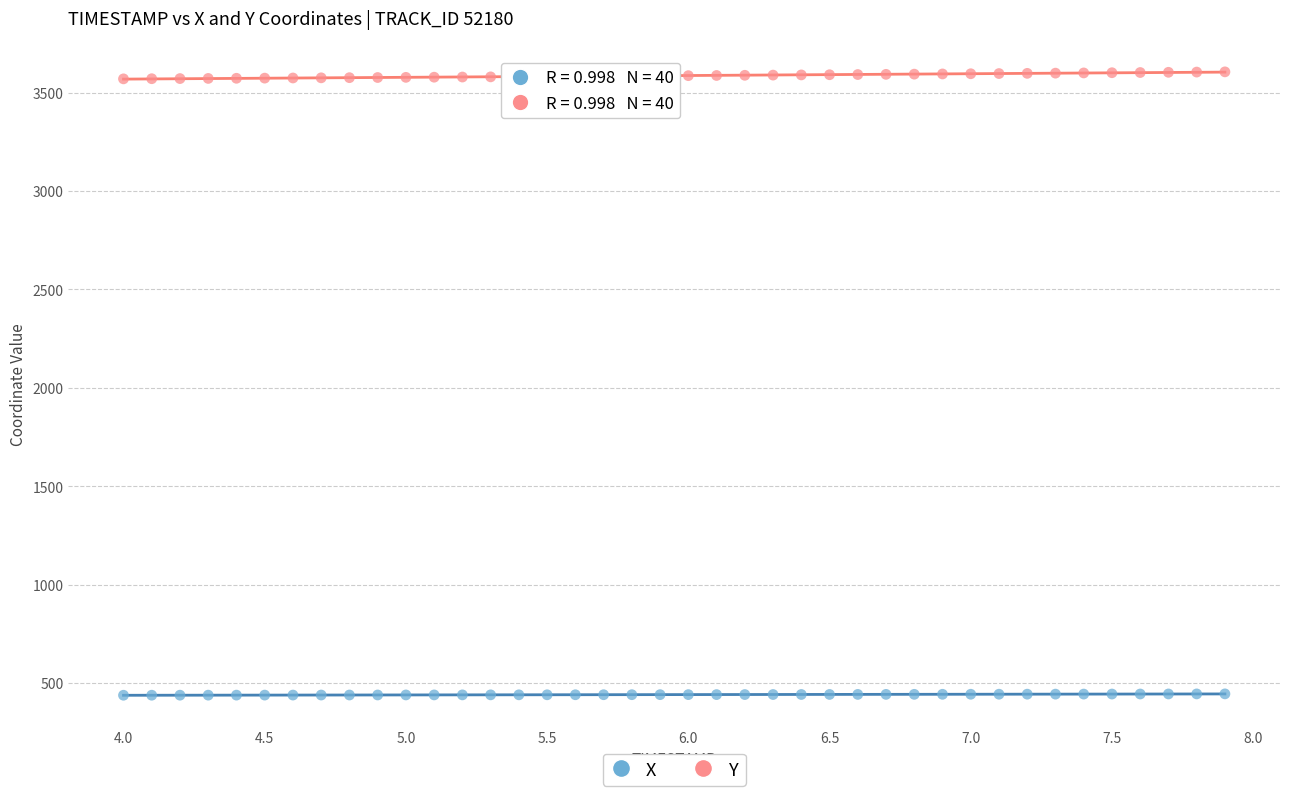

Across all data points, what is the range of X values (max minus min)?

3.9